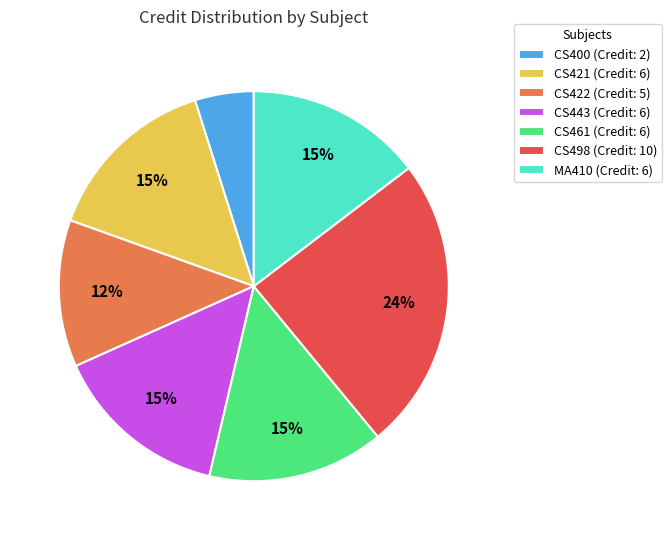

Approximately how many times larger is the value at CS421 compared to MA410?

1.0